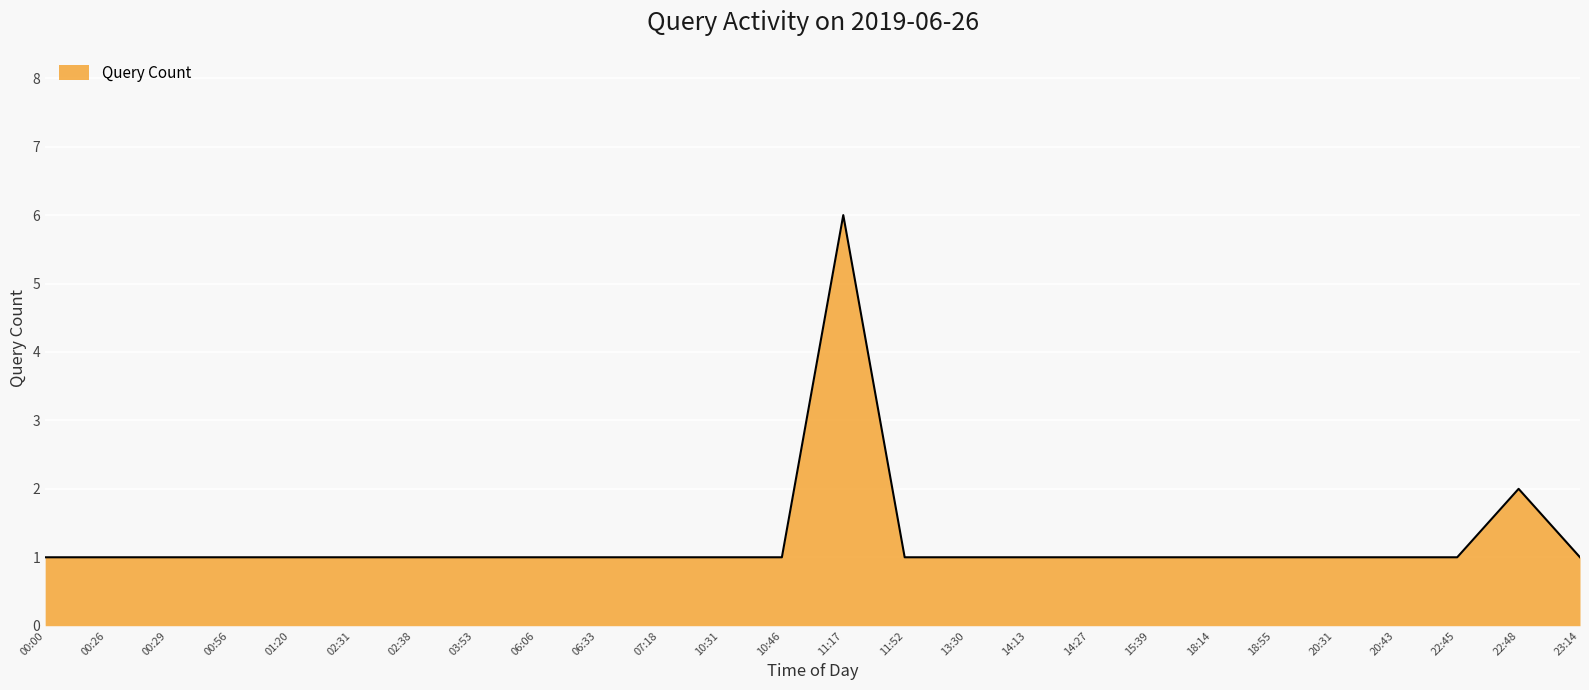

What is the difference between the maximum and minimum values?

5